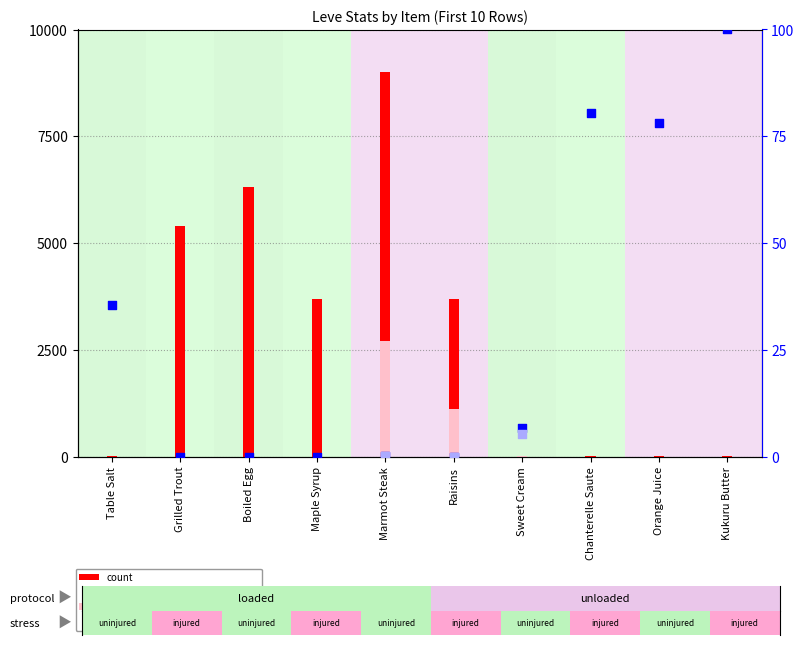

Which series has the largest total across all categories?

count